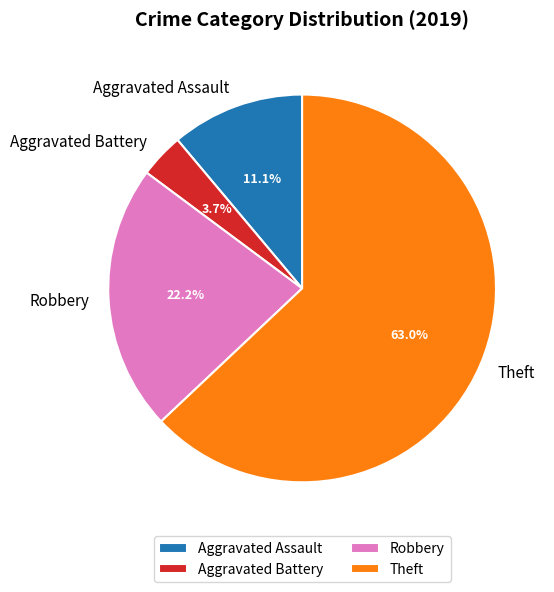

Between Theft and Aggravated Battery, which is larger?

Theft